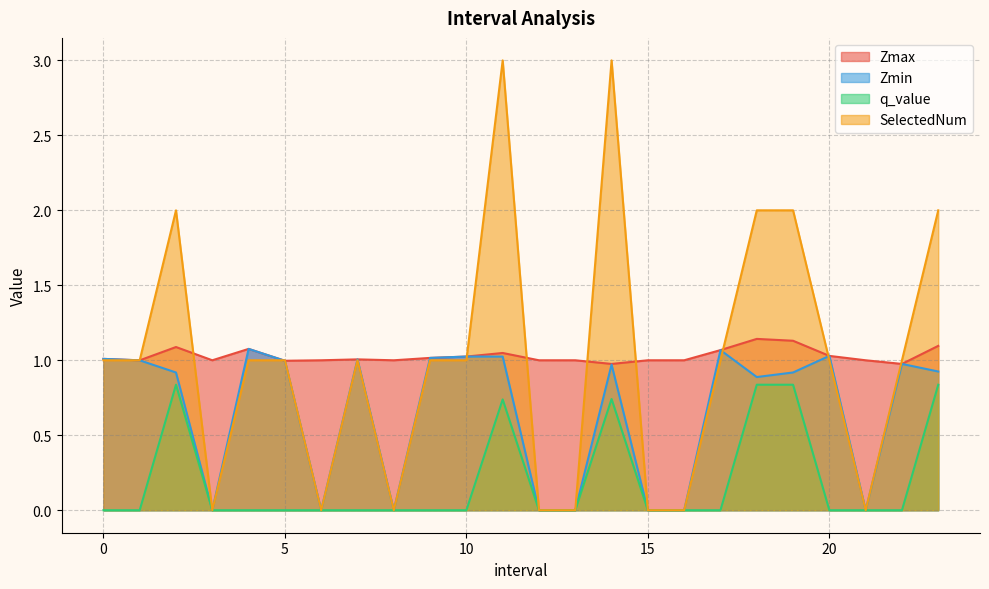

Reading left to right, what are all the values shown in this chart?

Zmax: 0.0=1.0	1.0=1.0	2.0=1.1	3.0=1.0	4.0=1.1	5.0=1.0	6.0=1.0	7.0=1.0	8.0=1.0	9.0=1.0	10.0=1.0	11.0=1.0	12.0=1.0	13.0=1.0	14.0=1.0	15.0=1.0	16.0=1.0	17.0=1.1	18.0=1.1	19.0=1.1	20.0=1.0	21.0=1.0	22.0=1.0	23.0=1.1
Zmin: 0.0=1.0	1.0=1.0	2.0=0.9	3.0=0.0	4.0=1.1	5.0=1.0	6.0=0.0	7.0=1.0	8.0=0.0	9.0=1.0	10.0=1.0	11.0=1.0	12.0=0.0	13.0=0.0	14.0=1.0	15.0=0.0	16.0=0.0	17.0=1.1	18.0=0.9	19.0=0.9	20.0=1.0	21.0=0.0	22.0=1.0	23.0=0.9
q_value: 0.0=-0.0	1.0=-0.0	2.0=0.8	3.0=0.0	4.0=-0.0	5.0=-0.0	6.0=0.0	7.0=-0.0	8.0=0.0	9.0=-0.0	10.0=-0.0	11.0=0.7	12.0=0.0	13.0=0.0	14.0=0.7	15.0=0.0	16.0=0.0	17.0=-0.0	18.0=0.8	19.0=0.8	20.0=-0.0	21.0=0.0	22.0=-0.0	23.0=0.8
SelectedNum: 0.0=1.0	1.0=1.0	2.0=2.0	3.0=0.0	4.0=1.0	5.0=1.0	6.0=0.0	7.0=1.0	8.0=0.0	9.0=1.0	10.0=1.0	11.0=3.0	12.0=0.0	13.0=0.0	14.0=3.0	15.0=0.0	16.0=0.0	17.0=1.0	18.0=2.0	19.0=2.0	20.0=1.0	21.0=0.0	22.0=1.0	23.0=2.0